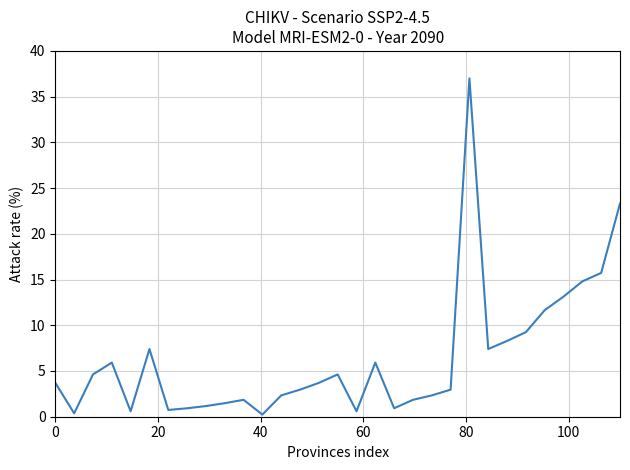

What is the difference between the maximum and minimum values?

36.8